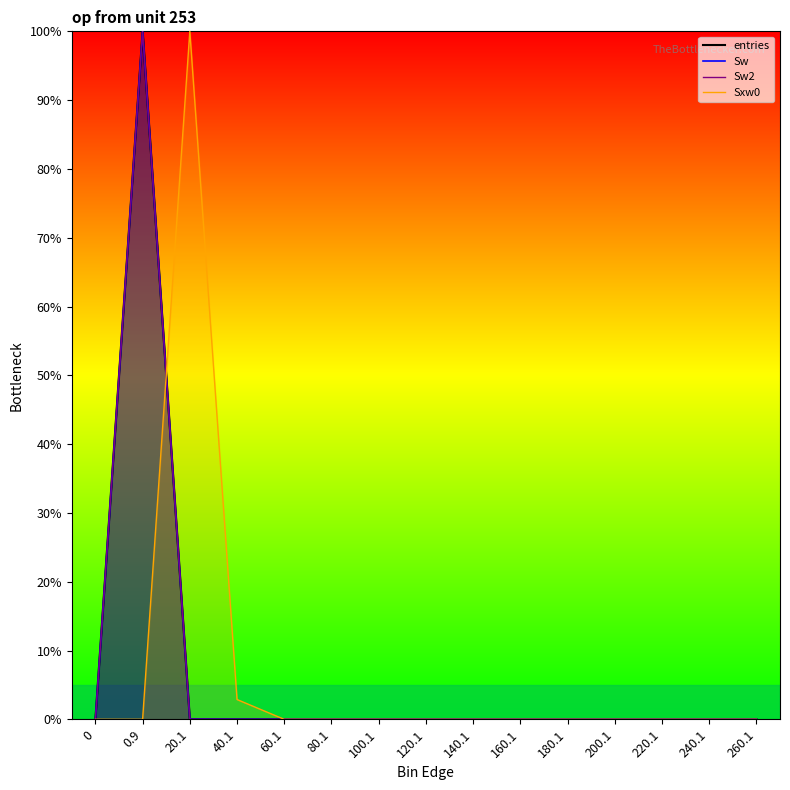

What is the greatest value displayed?

100.0